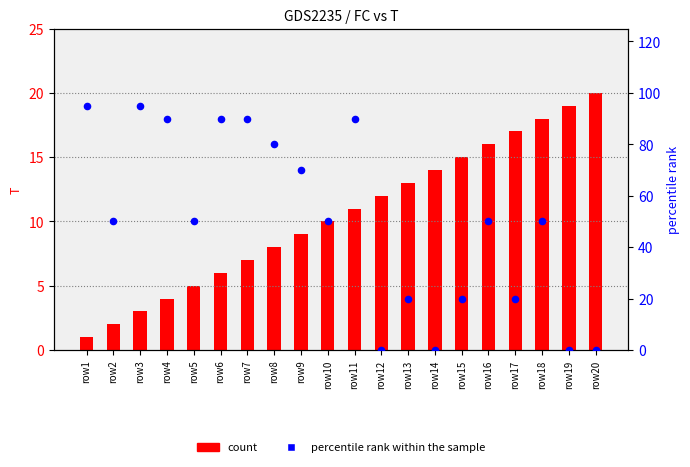

What is the total value across all series at row12?

12